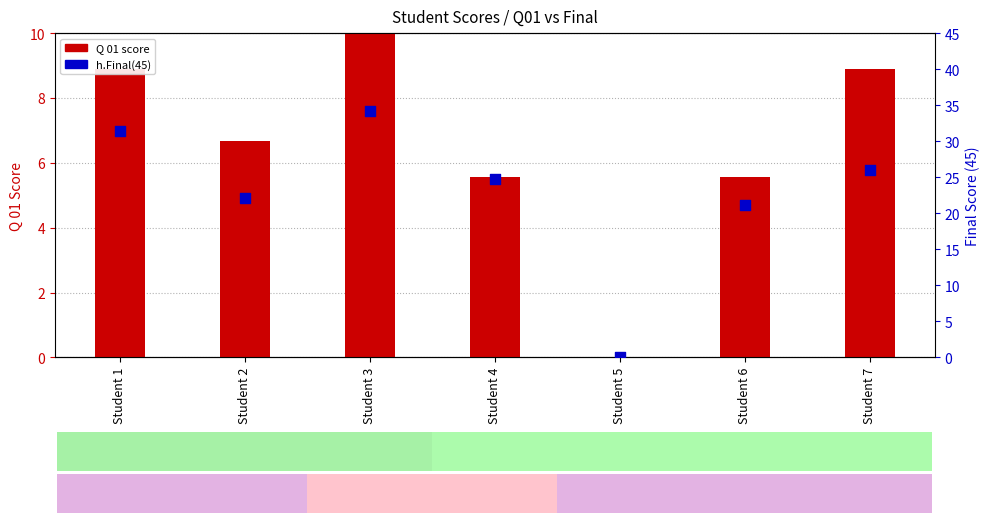

At how many categories does at least one series exceed 18?

6